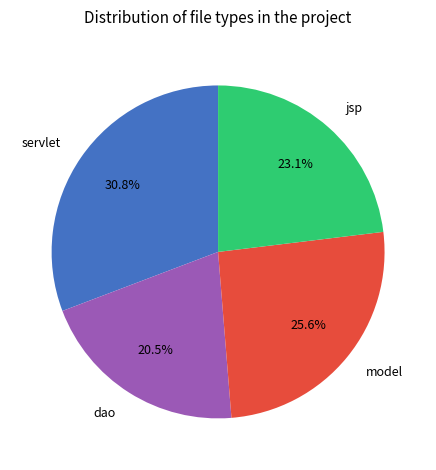

Does jsp represent more than half of the total?

No